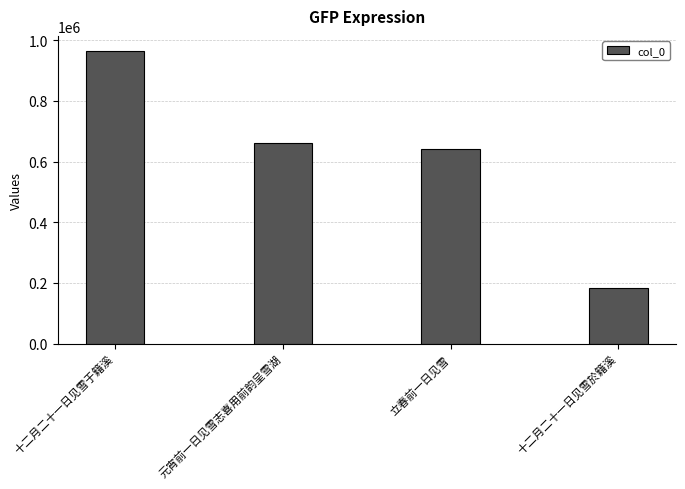

At which label is the value closest to 574312?

立春前一日见雪